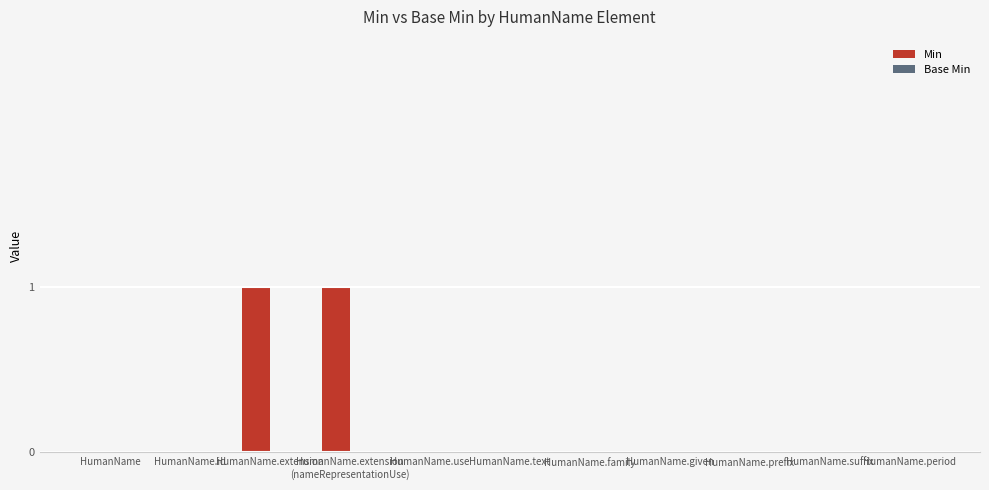

The value at HumanName.prefix is 0. True or false?

True